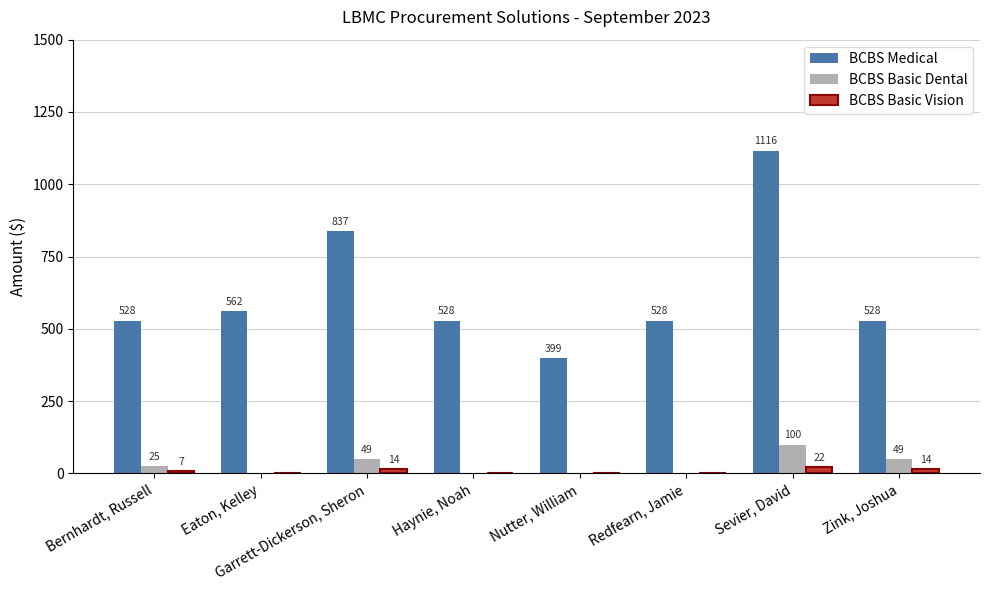

Between Eaton, Kelley and Sevier, David, which series saw the biggest shift?

BCBS Medical